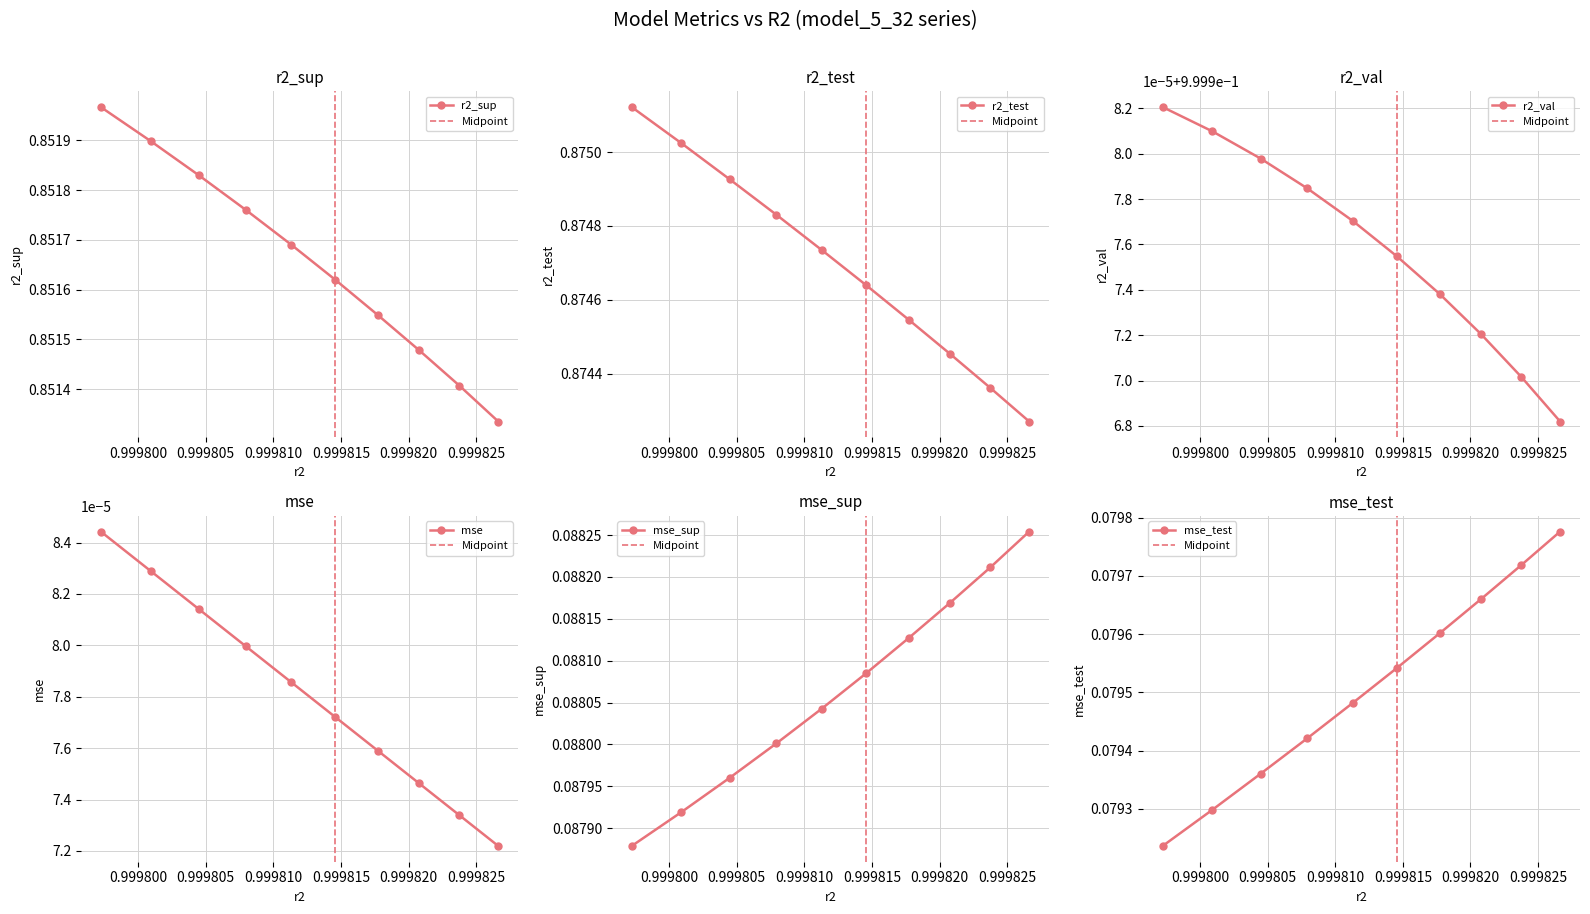

True or false: r2_val and mse_test cross at least once.

False